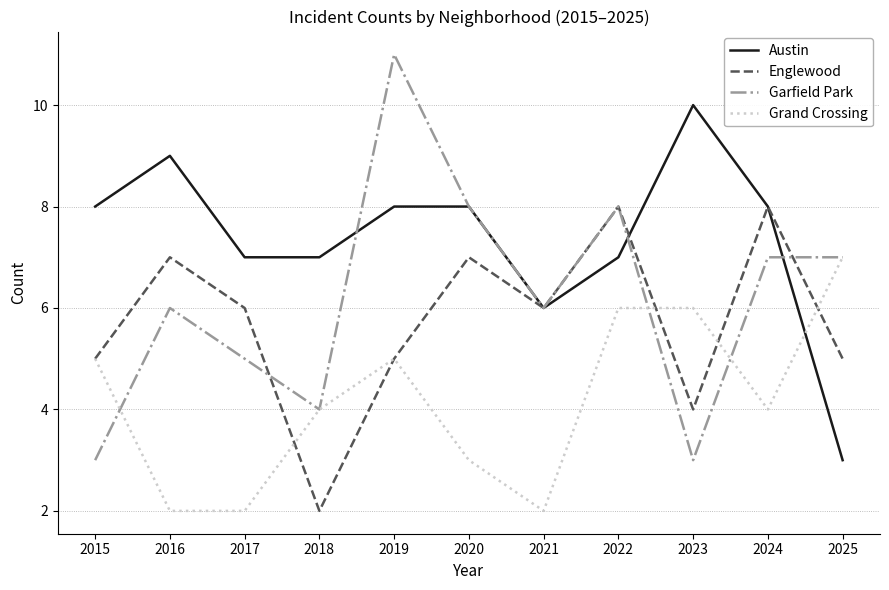

True or false: Garfield Park has more than 0 points higher than both neighbors.

True